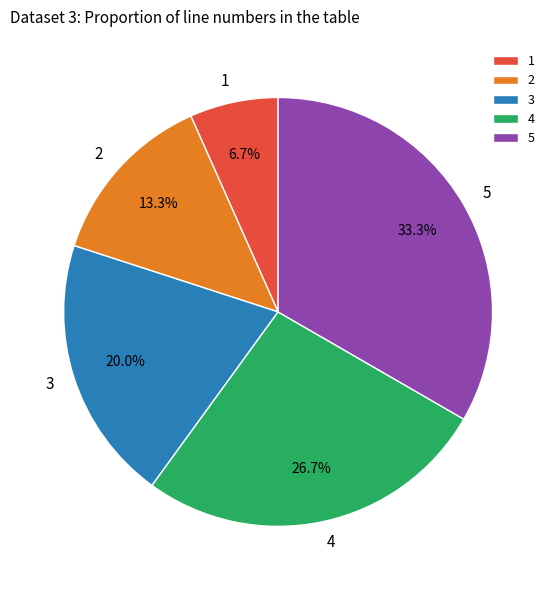

To the nearest percent, what is the average slice percentage?

20%